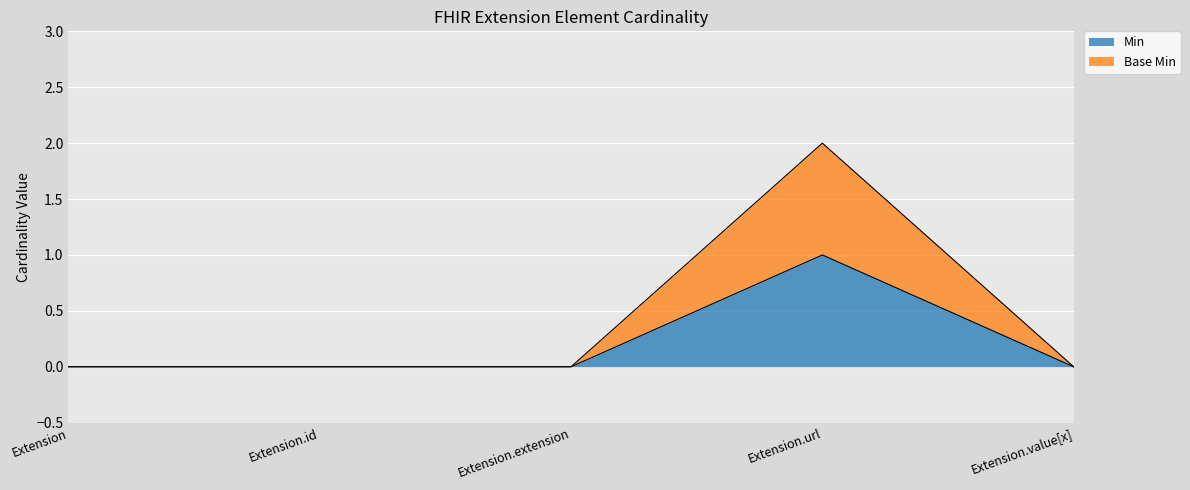

At which category is the sum across all series the highest?

Extension.url